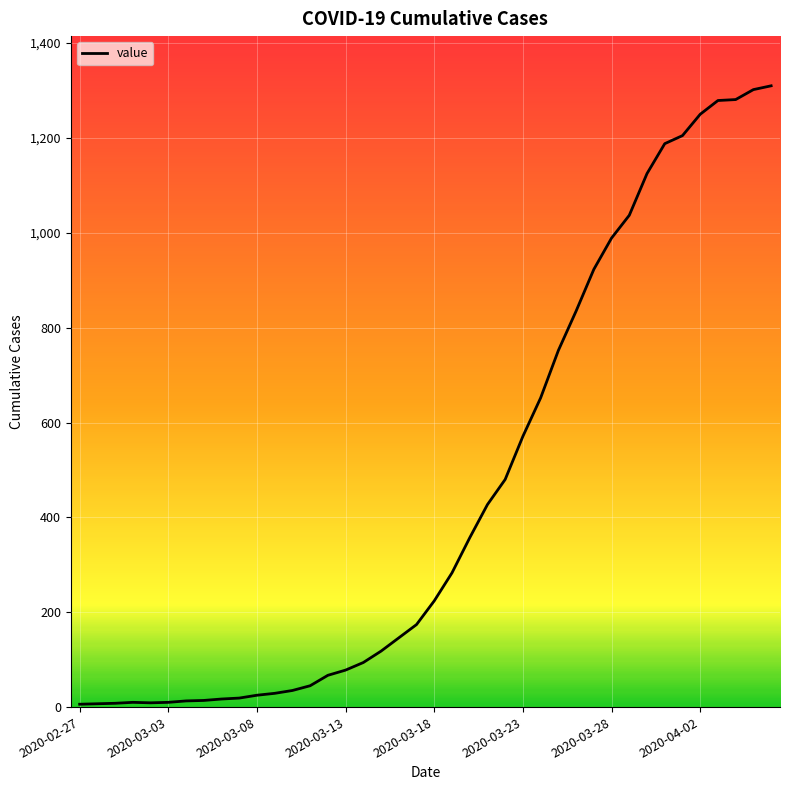

What is the greatest value displayed?

1310